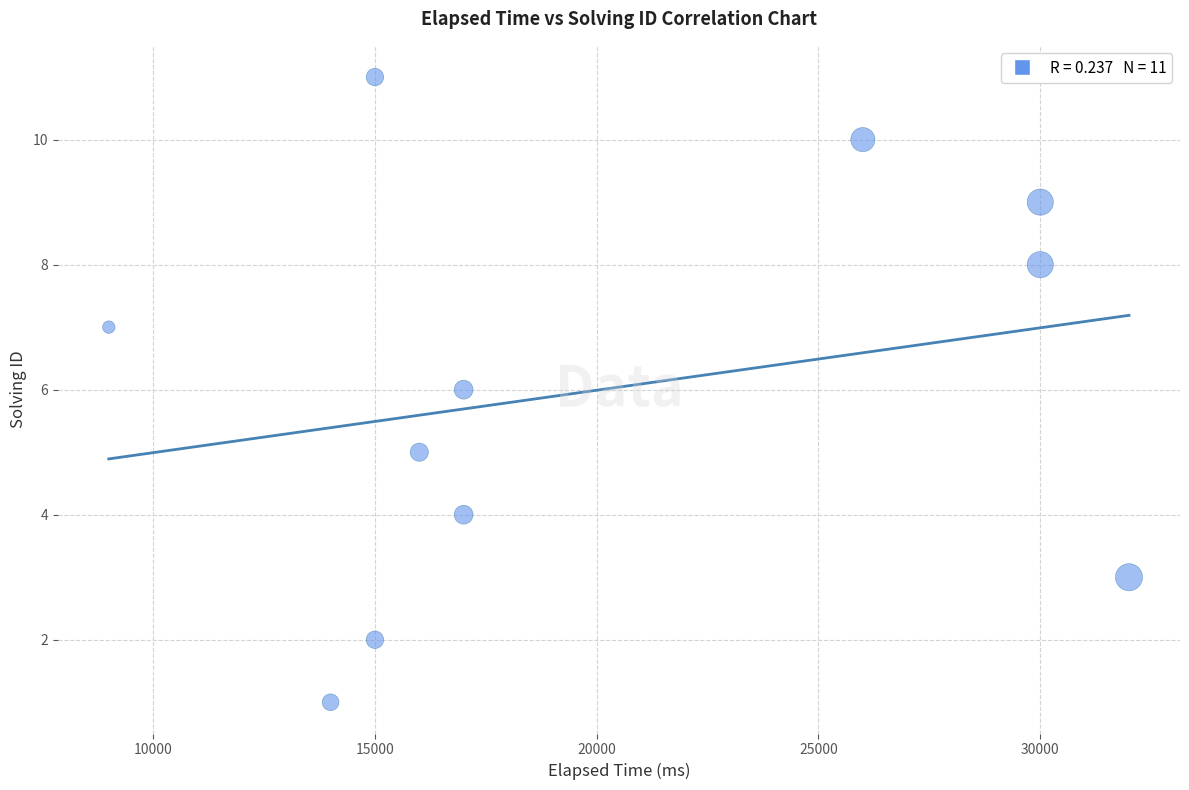

What is the range of X values (max minus min)?

23000